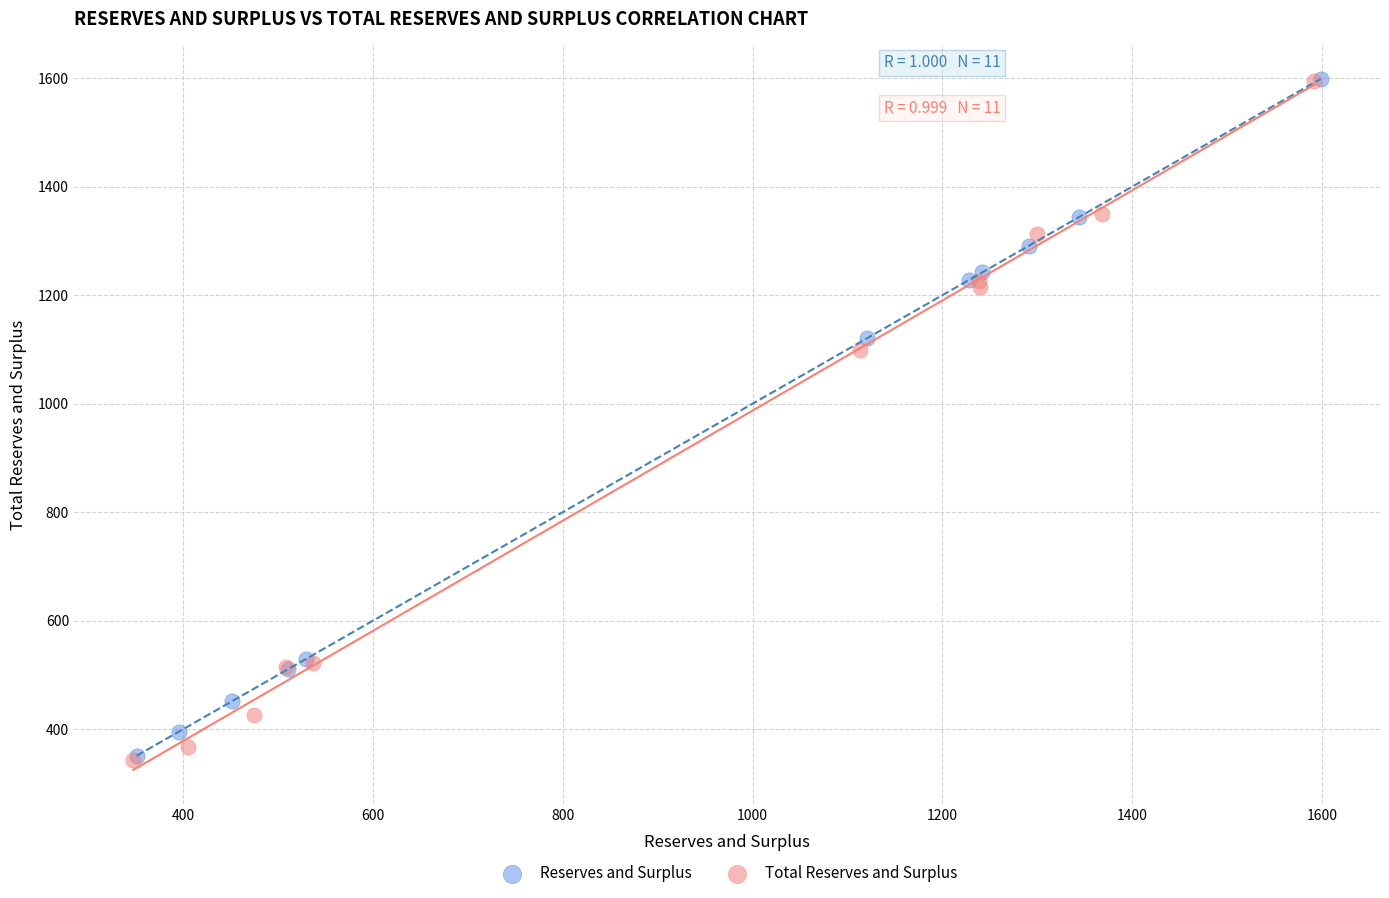

Which series has the widest spread of Y values?

Total Reserves and Surplus